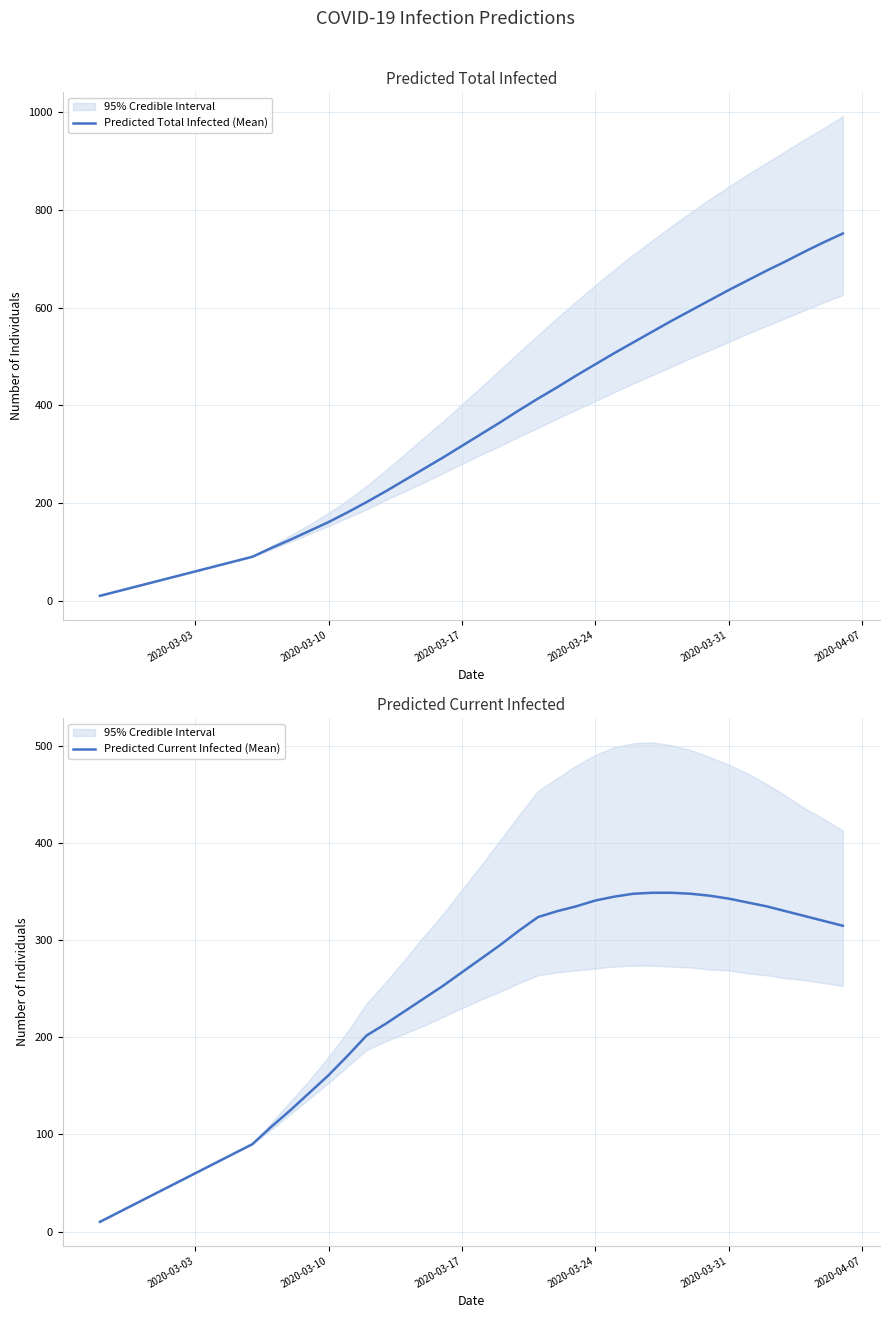

What is the minimum value for Predicted Current Infected (Mean)?

10